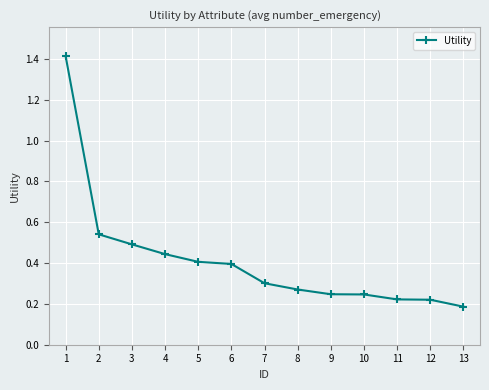

What is the difference between the maximum and minimum values?

1.2